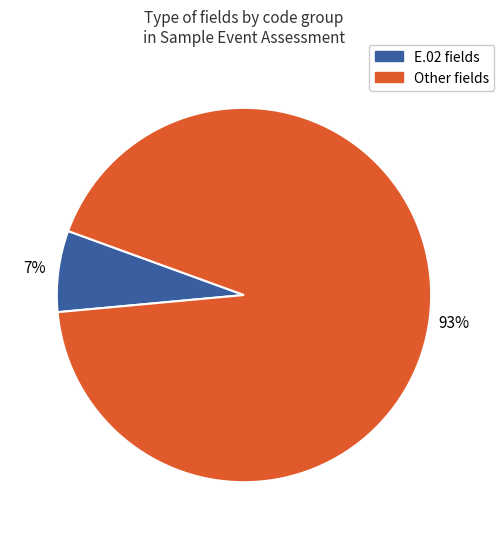

To the nearest percent, what is the average slice percentage?

50%